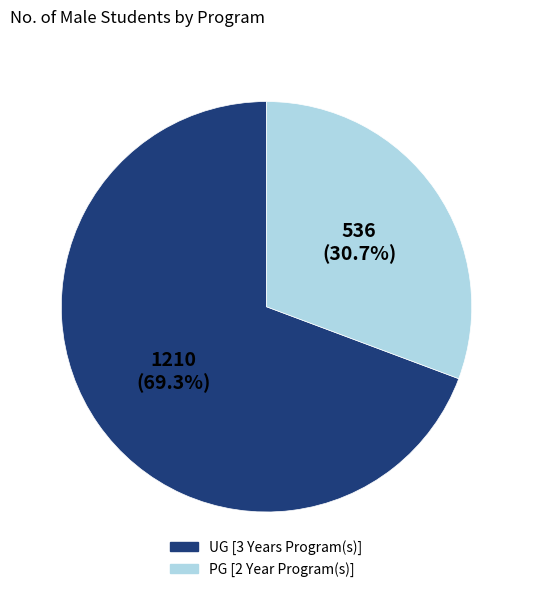

How many slices are in this pie chart?

2